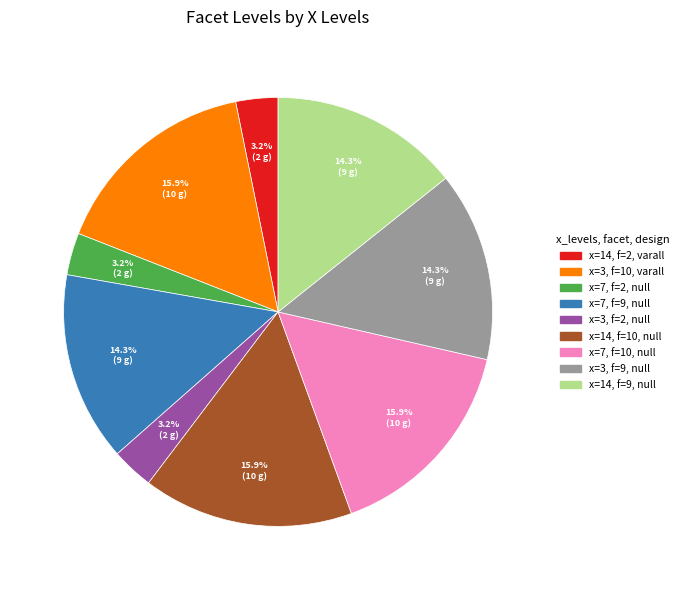

Is there any slice that represents more than half of the pie?

No